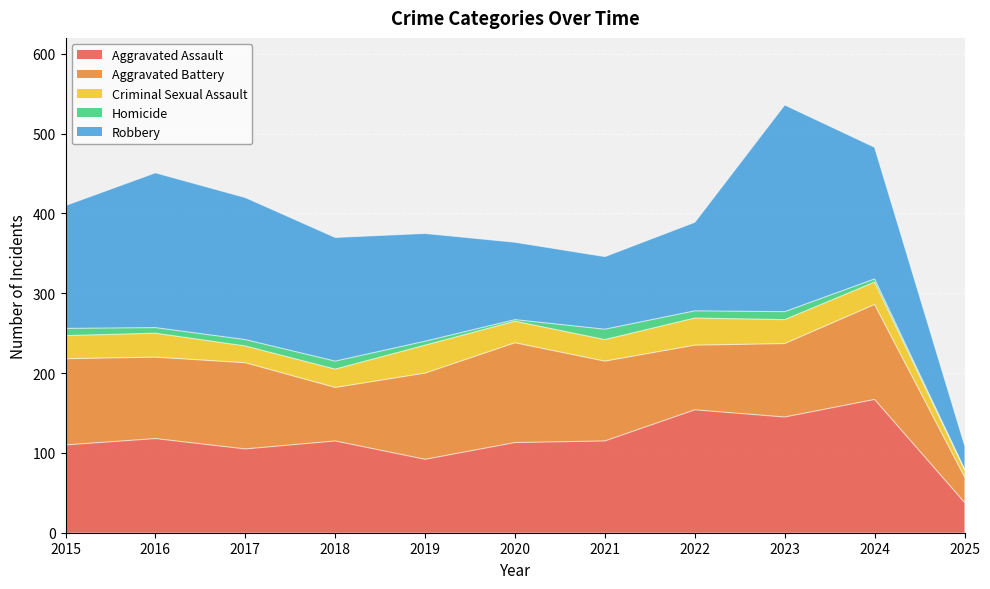

What is the approximate value of Aggravated Assault at 2021, to the nearest 50?

100